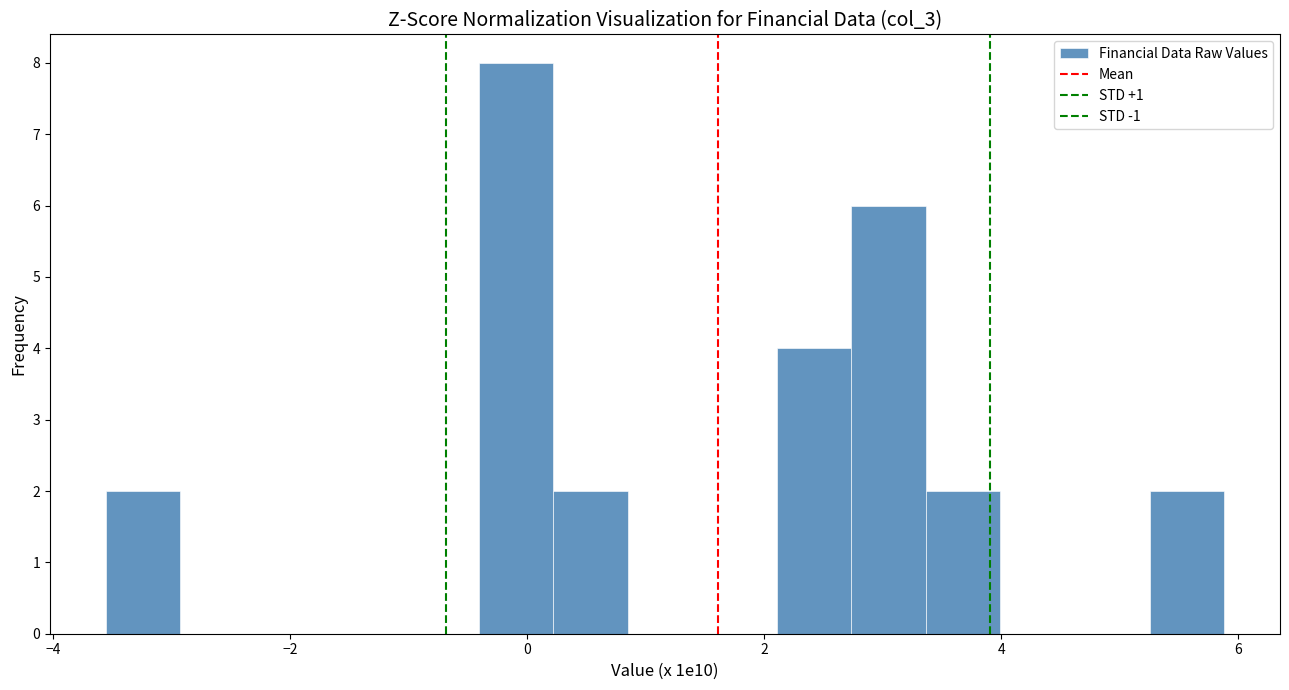

Read against the x-axis, roughly where is the centre of the tallest bar?

0.0